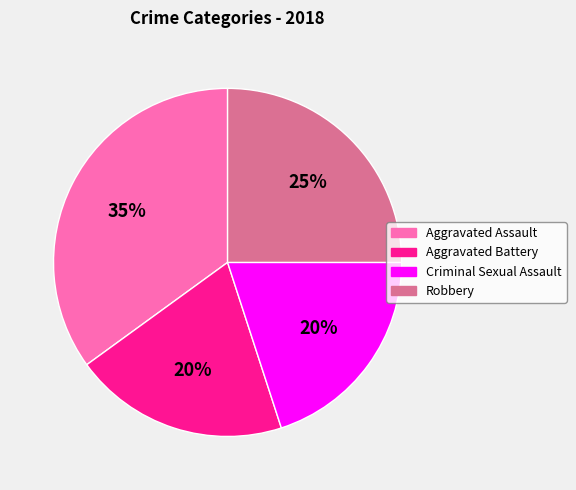

Do Aggravated Battery and Robbery together represent more than half of the pie?

No